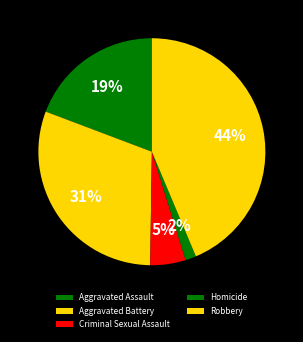

To the nearest percent, what portion does Robbery represent?

44%